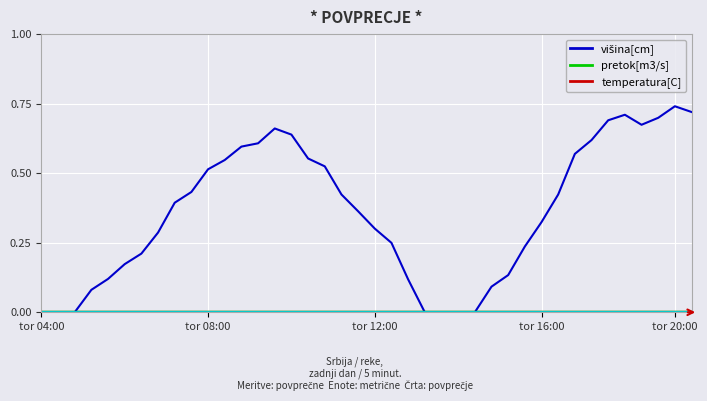

Reading right to left, transcribe all the data shown in this chart.

0: 0.7	0.7	0.7	0.7	0.7	0.7	0.6	0.6	0.4	0.3	0.2	0.1	0.1	0.0	0.0	0.0	0.0	0.1	0.2	0.3	0.4	0.4	0.5	0.6	0.6	0.7	0.6	0.6	0.5	0.5	0.4	0.4	0.3	0.2	0.2	0.1	0.1	0.0	0.0	0.0
1: 0.0	0.0	0.0	0.0	0.0	0.0	0.0	0.0	0.0	0.0	0.0	0.0	0.0	0.0	0.0	0.0	0.0	0.0	0.0	0.0	0.0	0.0	0.0	0.0	0.0	0.0	0.0	0.0	0.0	0.0	0.0	0.0	0.0	0.0	0.0	0.0	0.0	0.0	0.0	0.0
2: 0.0	0.0	0.0	0.0	0.0	0.0	0.0	0.0	0.0	0.0	0.0	0.0	0.0	0.0	0.0	0.0	0.0	0.0	0.0	0.0	0.0	0.0	0.0	0.0	0.0	0.0	0.0	0.0	0.0	0.0	0.0	0.0	0.0	0.0	0.0	0.0	0.0	0.0	0.0	0.0
3: 0.0	0.0	0.0	0.0	0.0	0.0	0.0	0.0	0.0	0.0	0.0	0.0	0.0	0.0	0.0	0.0	0.0	0.0	0.0	0.0	0.0	0.0	0.0	0.0	0.0	0.0	0.0	0.0	0.0	0.0	0.0	0.0	0.0	0.0	0.0	0.0	0.0	0.0	0.0	0.0
4: 0.0	0.0	0.0	0.0	0.0	0.0	0.0	0.0	0.0	0.0	0.0	0.0	0.0	0.0	0.0	0.0	0.0	0.0	0.0	0.0	0.0	0.0	0.0	0.0	0.0	0.0	0.0	0.0	0.0	0.0	0.0	0.0	0.0	0.0	0.0	0.0	0.0	0.0	0.0	0.0
5: 0.0	0.0	0.0	0.0	0.0	0.0	0.0	0.0	0.0	0.0	0.0	0.0	0.0	0.0	0.0	0.0	0.0	0.0	0.0	0.0	0.0	0.0	0.0	0.0	0.0	0.0	0.0	0.0	0.0	0.0	0.0	0.0	0.0	0.0	0.0	0.0	0.0	0.0	0.0	0.0